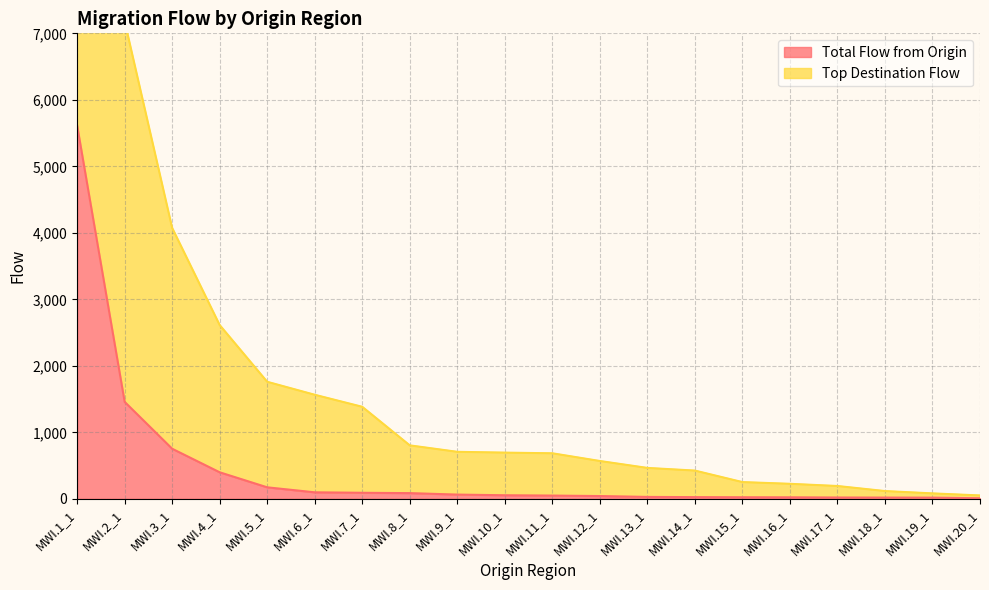

The chart shows a value of 10 at MWI.17_1. True or false?

False